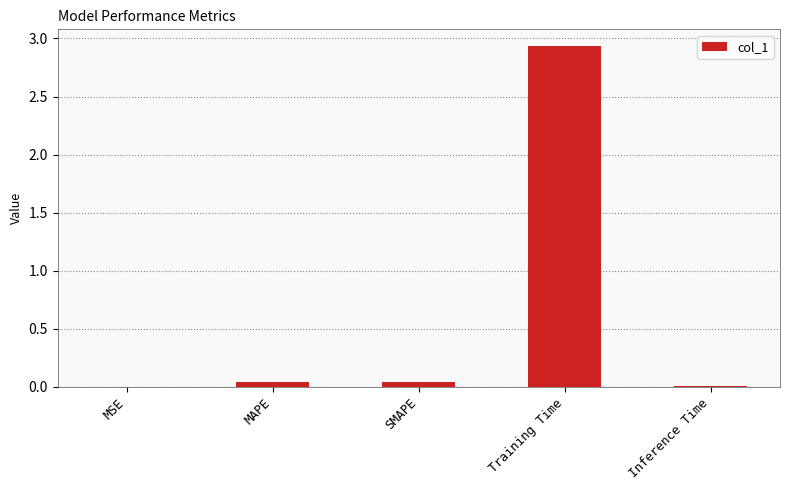

How many distinct data groups are displayed?

1